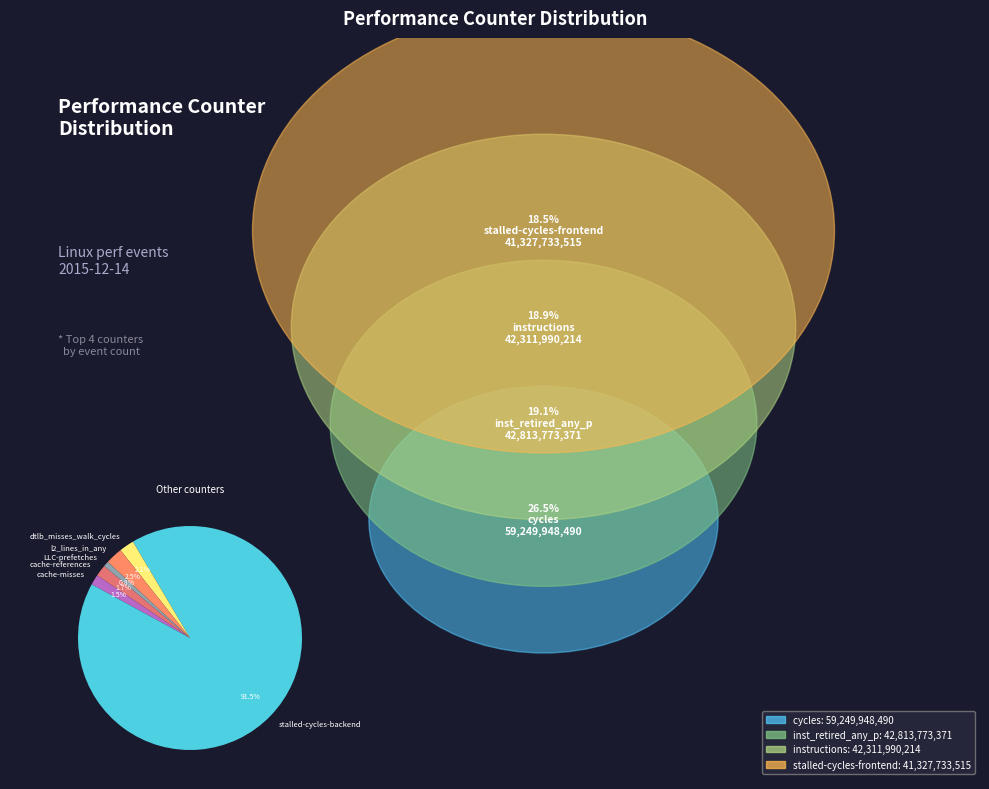

Does stalled-cycles-backend represent more than half of the total?

Yes